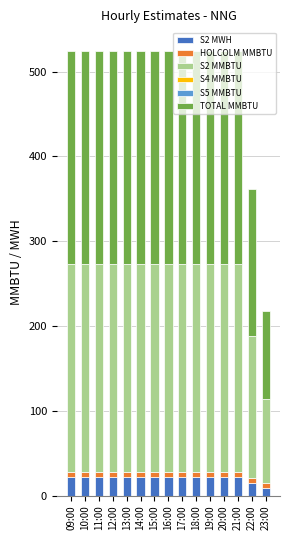

What is the maximum value for S2 MWH?

21.3